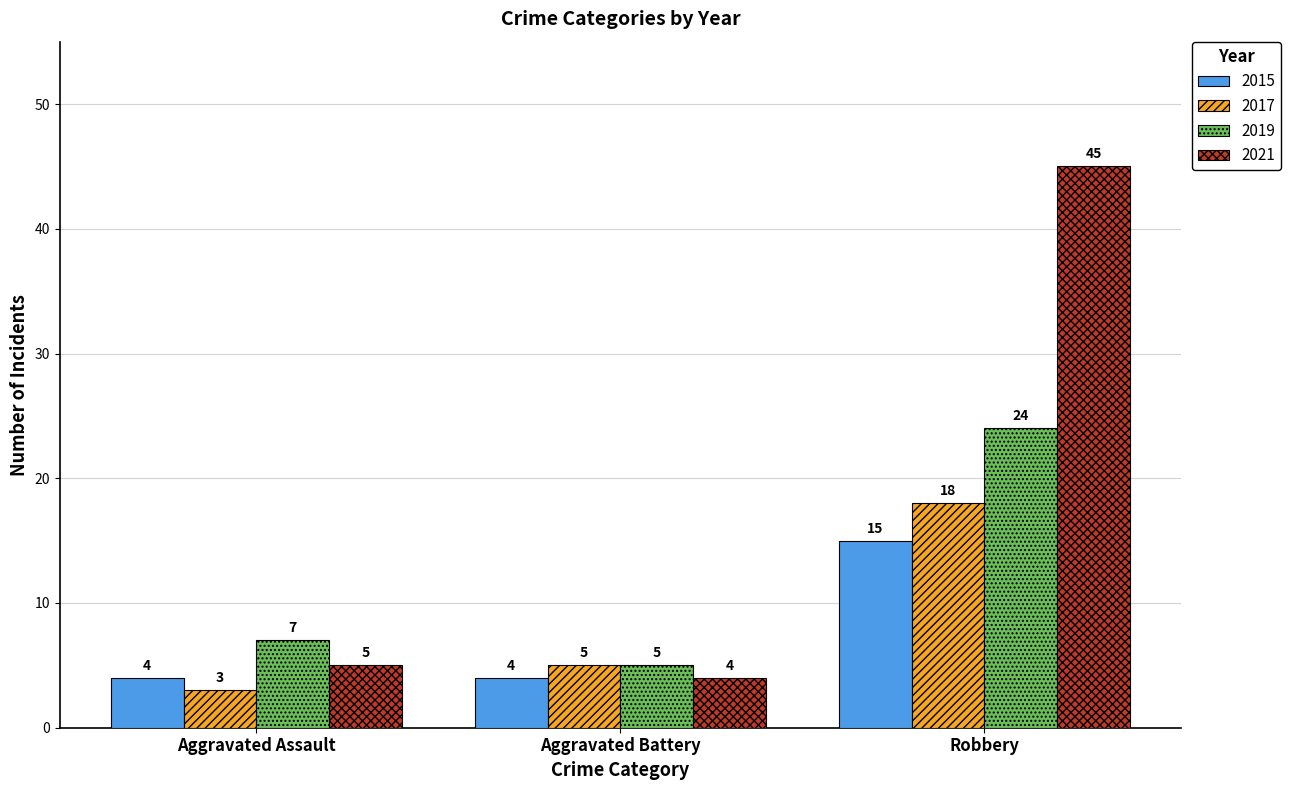

At how many categories does at least one series exceed 19?

1